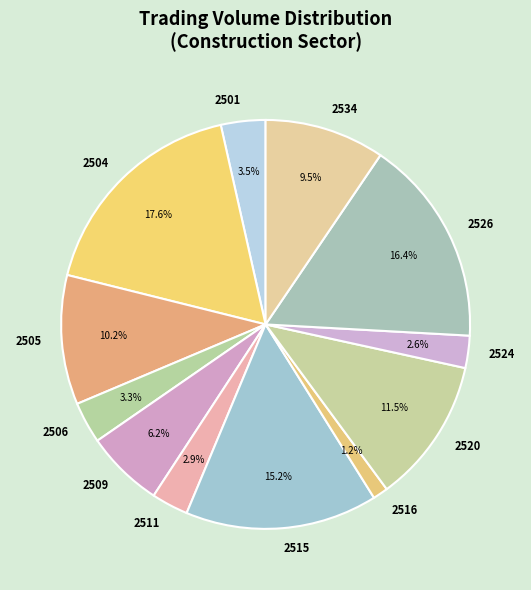

To the nearest percent, what portion does 2504 represent?

18%